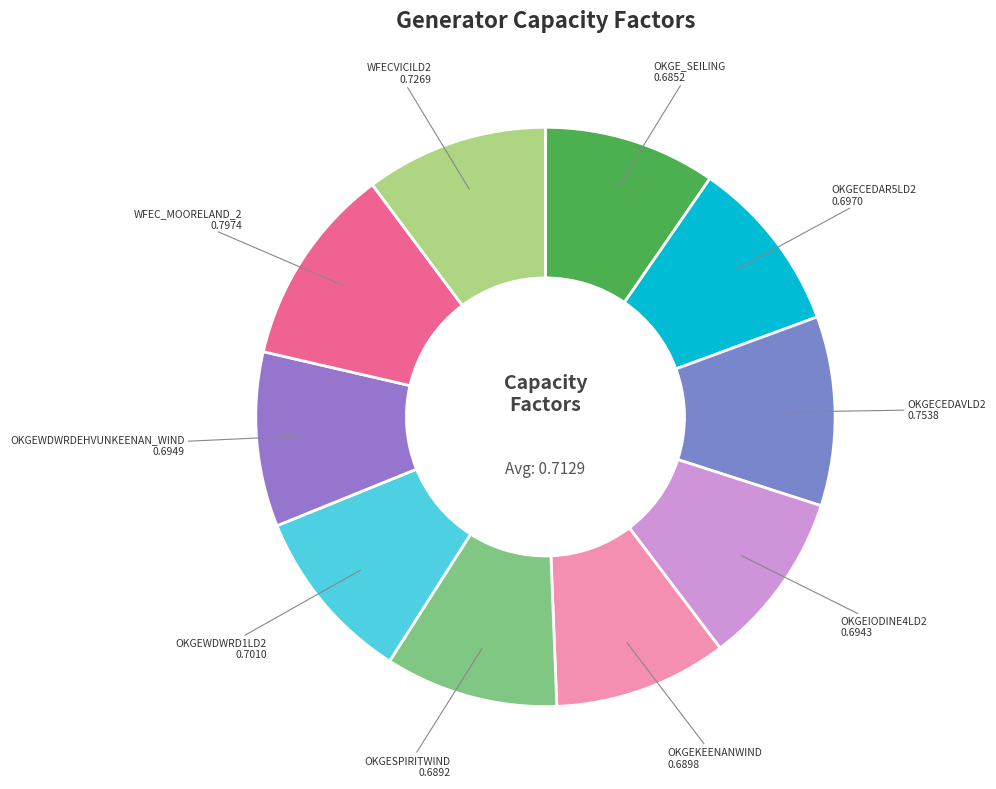

What is the largest slice in the pie chart?

WFEC_MOORELAND_2